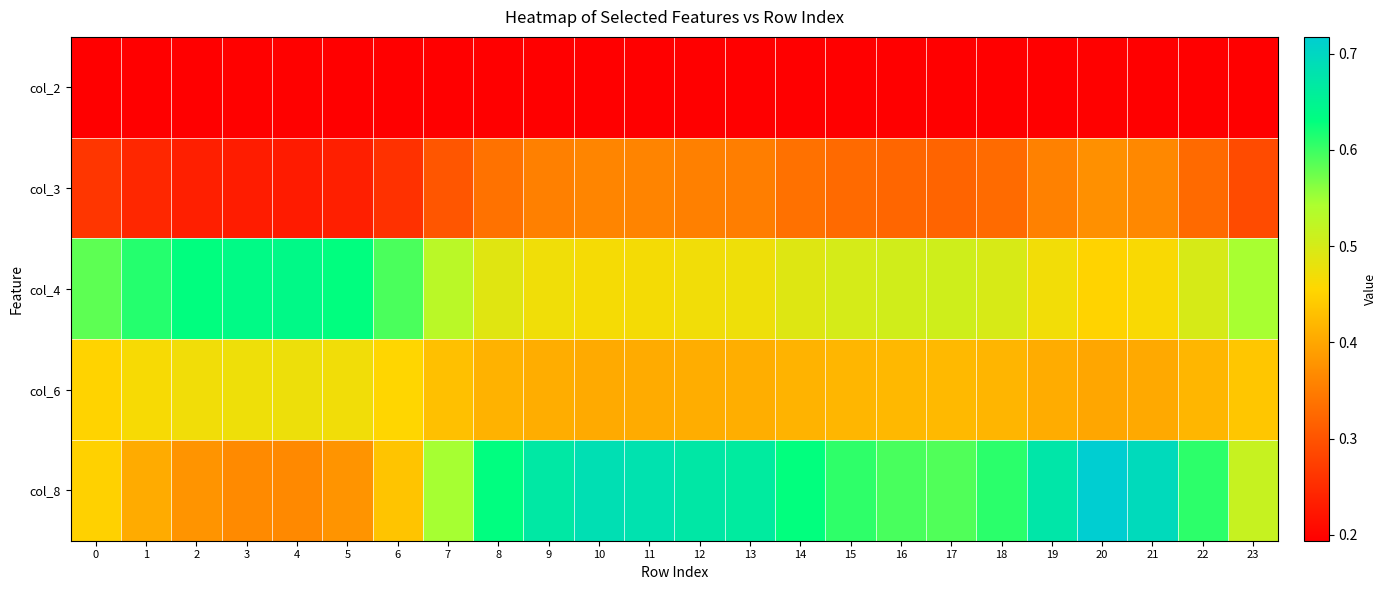

How many distinct data groups are displayed?

5